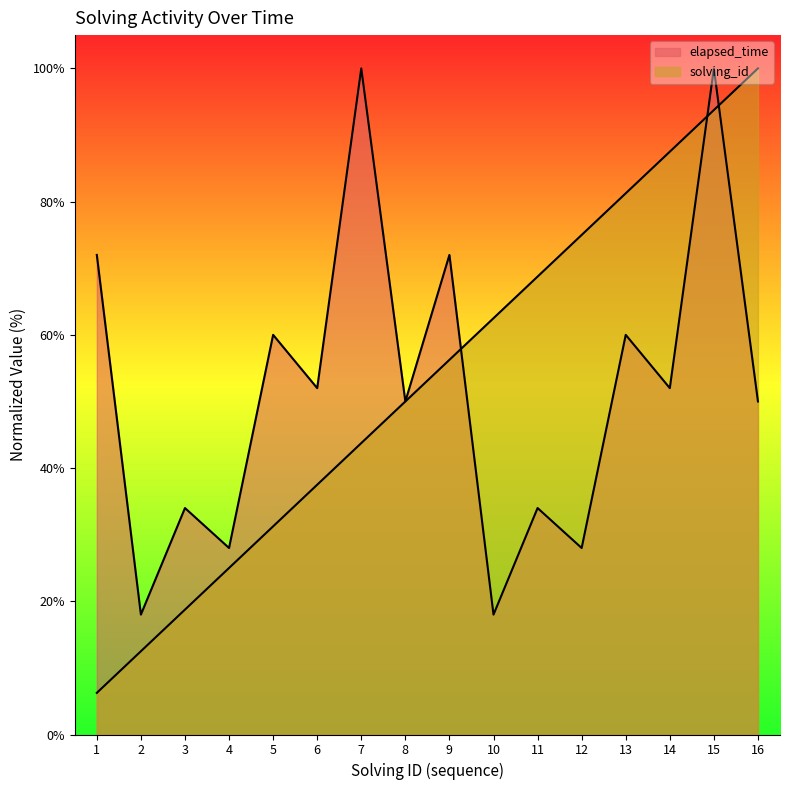

The value of elapsed_time at 3 is 34.0. True or false?

True